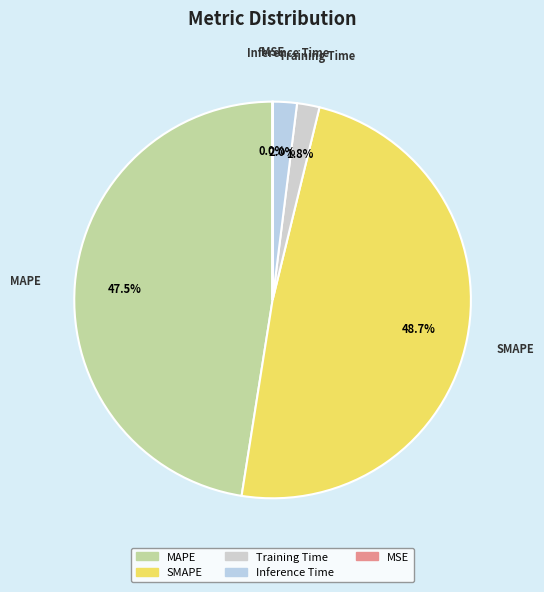

To the nearest percent, what percentage of the pie is SMAPE?

49%